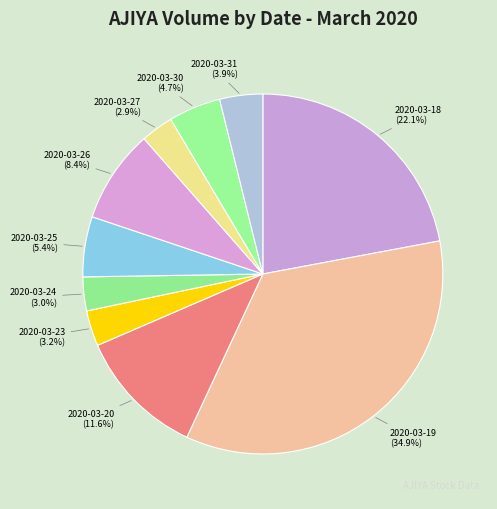

How many slices are in this pie chart?

10